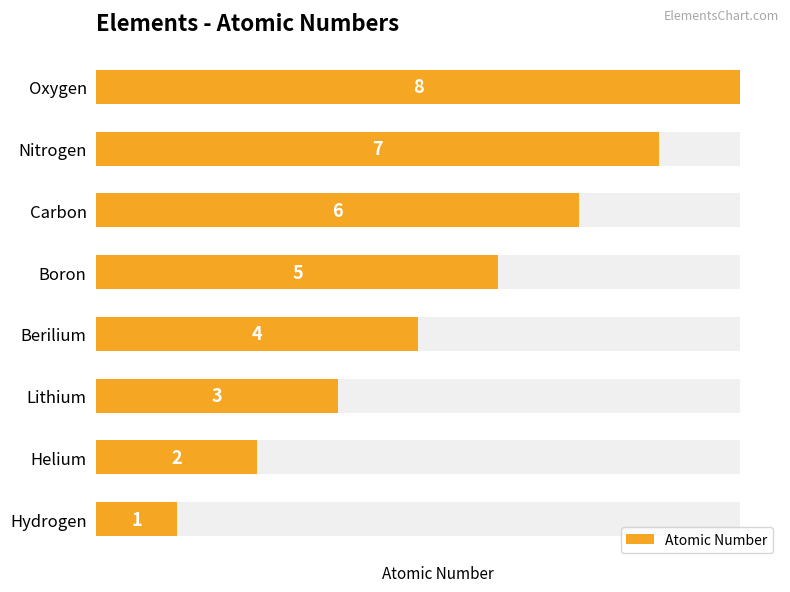

How many bars are there in total?

8